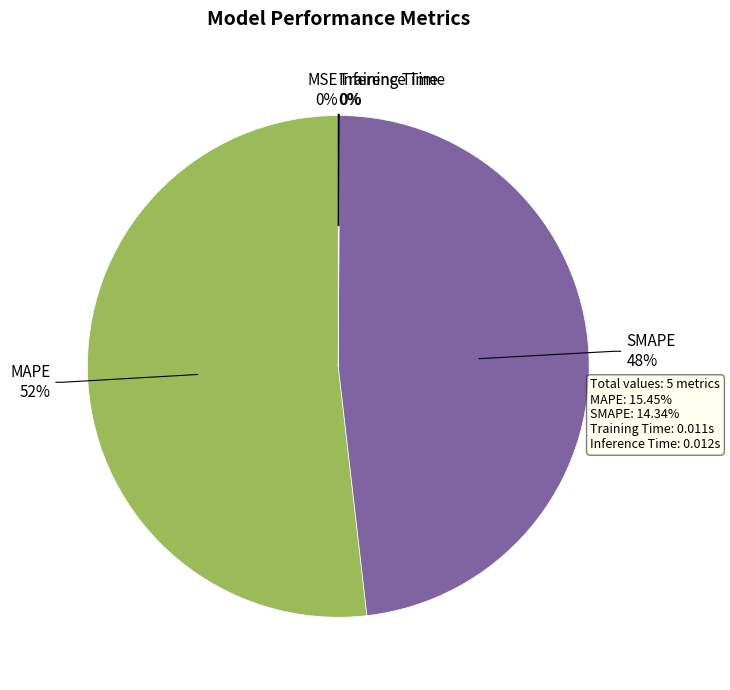

The MAPE slice represents 60% of the pie. True or false?

False